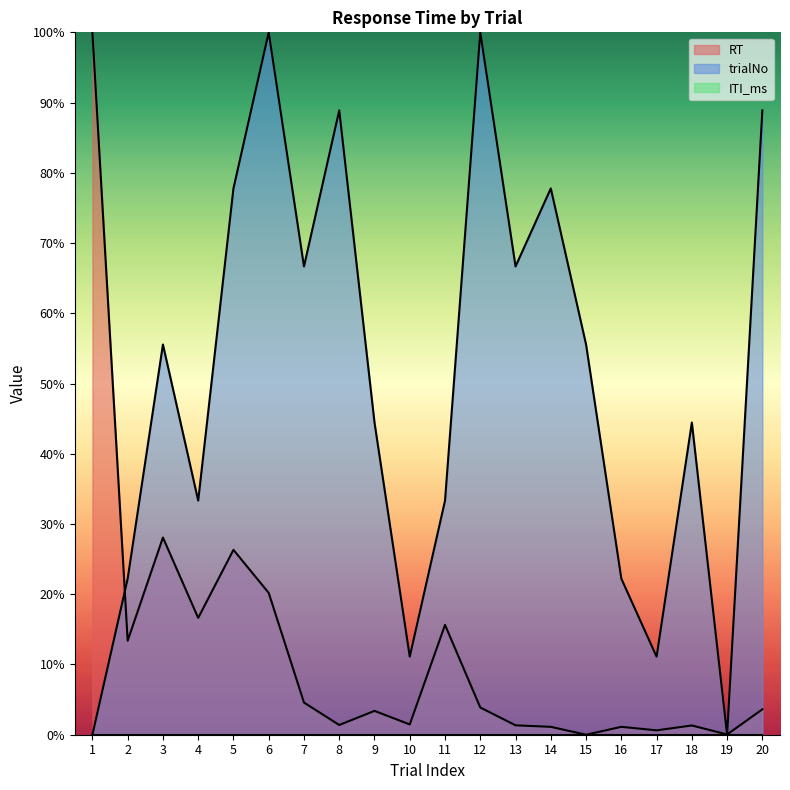

Where is the first local minimum for trialNo?

4